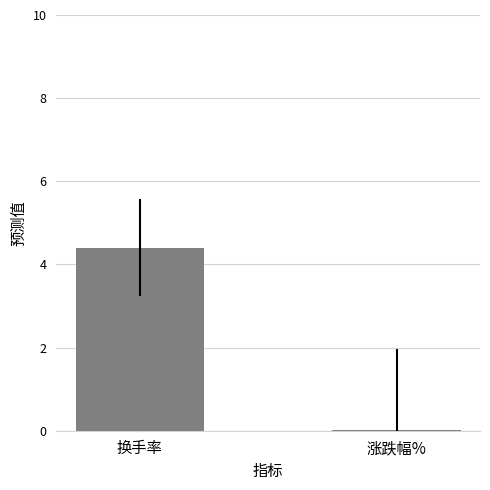

What is the change in value from 换手率 to 涨跌幅%?

-4.4